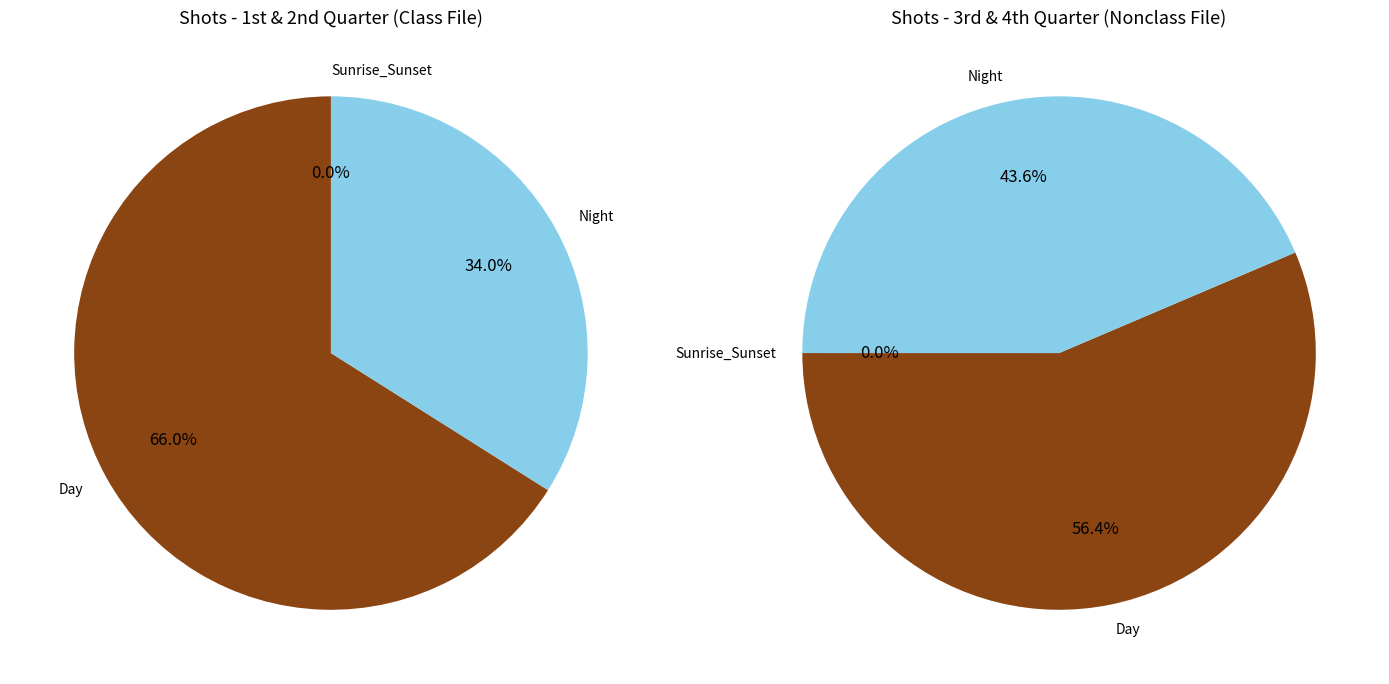

Count the number of slices in the pie.

4